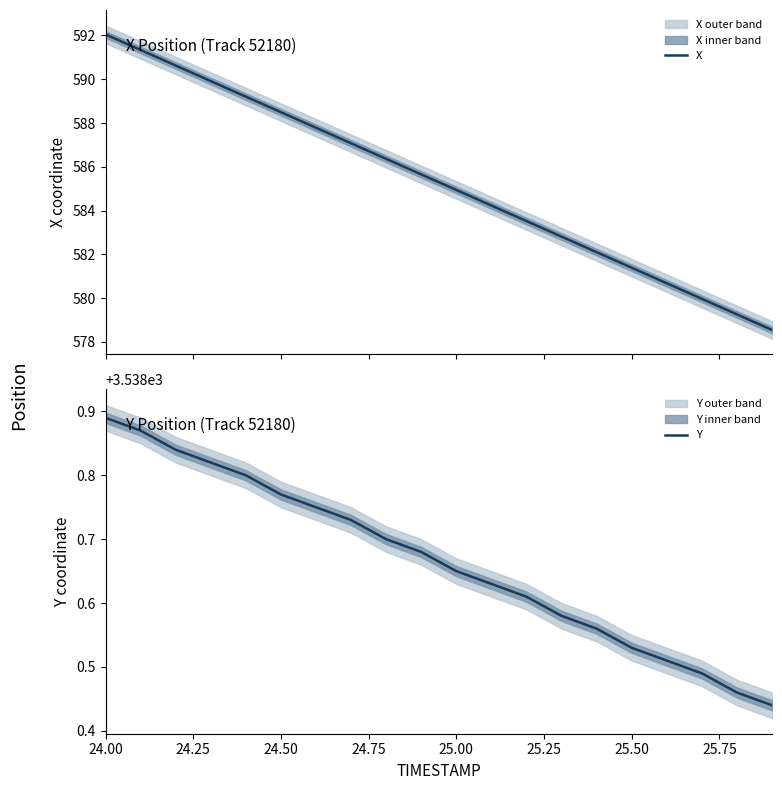

Which category has the highest value in the Y series?

24.00